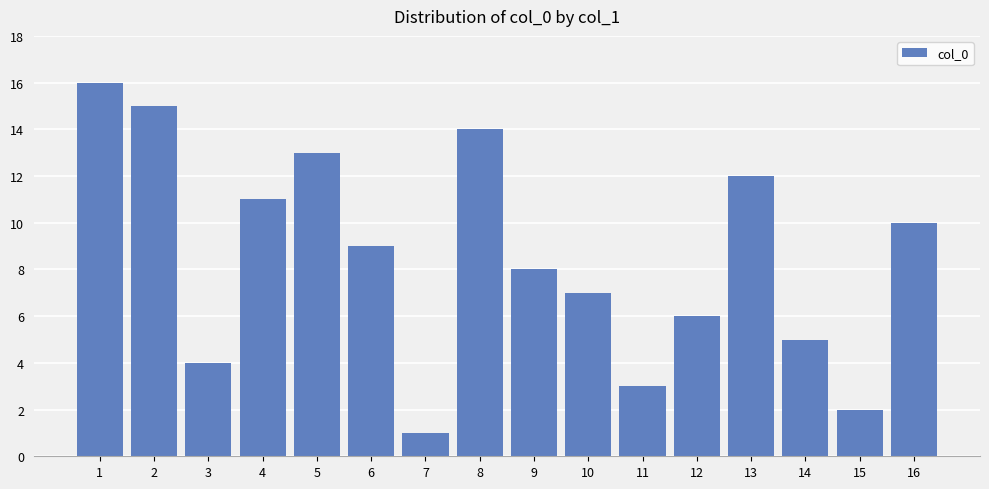

Reading right to left, transcribe all the data shown in this chart.

16=10	15=2	14=5	13=12	12=6	11=3	10=7	9=8	8=14	7=1	6=9	5=13	4=11	3=4	2=15	1=16